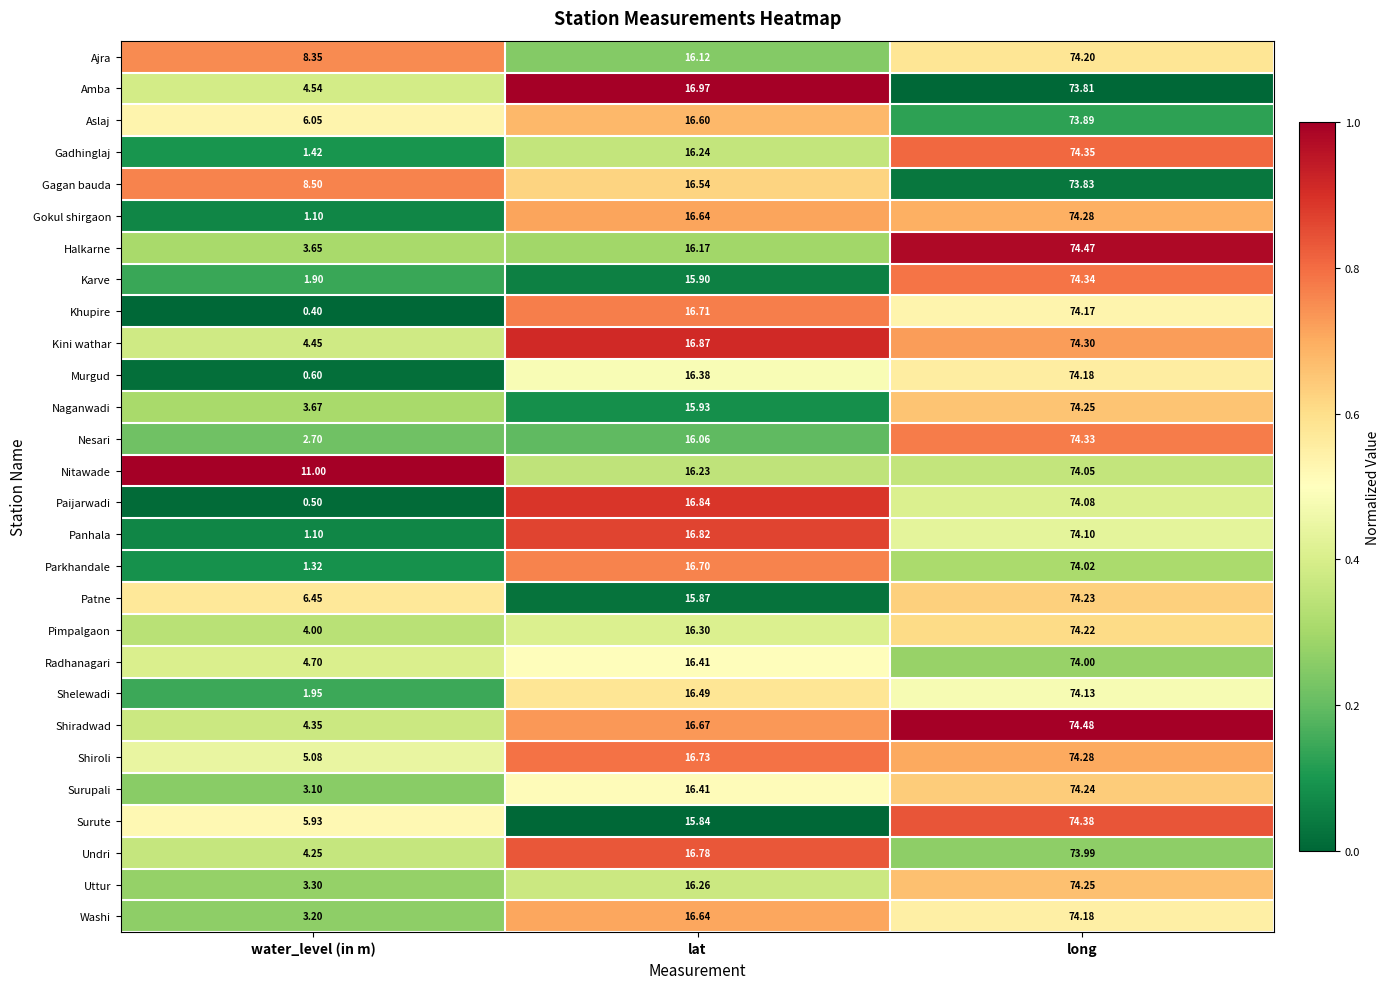

At which category is the sum across all series the highest?

long